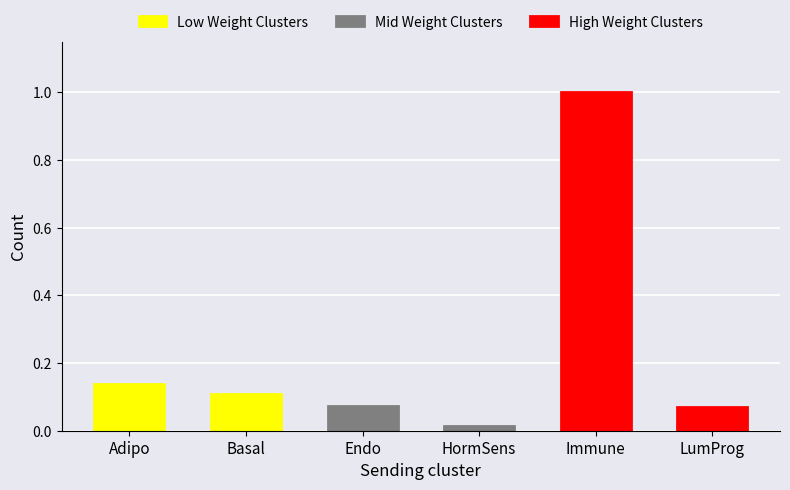

Rank the series by their maximum value, from lowest to highest.

Mid Weight Clusters, Low Weight Clusters, High Weight Clusters